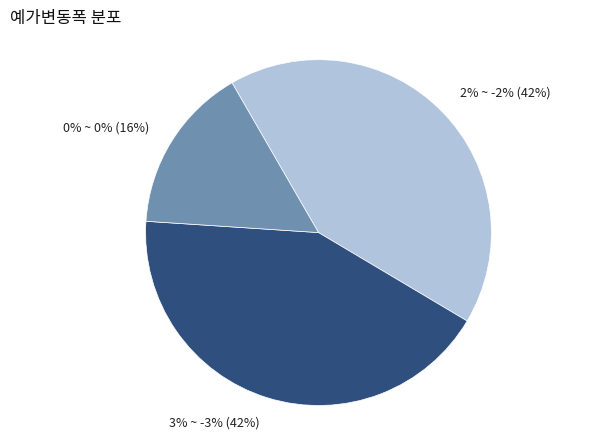

Is it true that 0% ~ 0% is 24% of the pie?

False